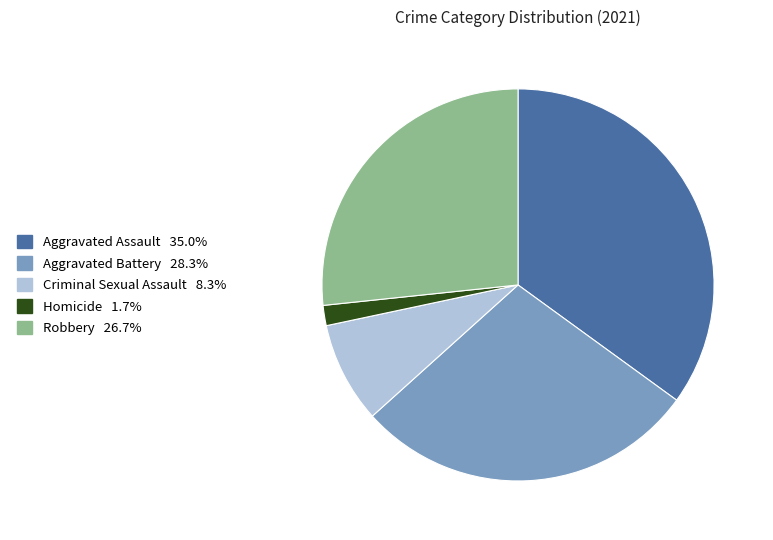

Count the number of slices in the pie.

5